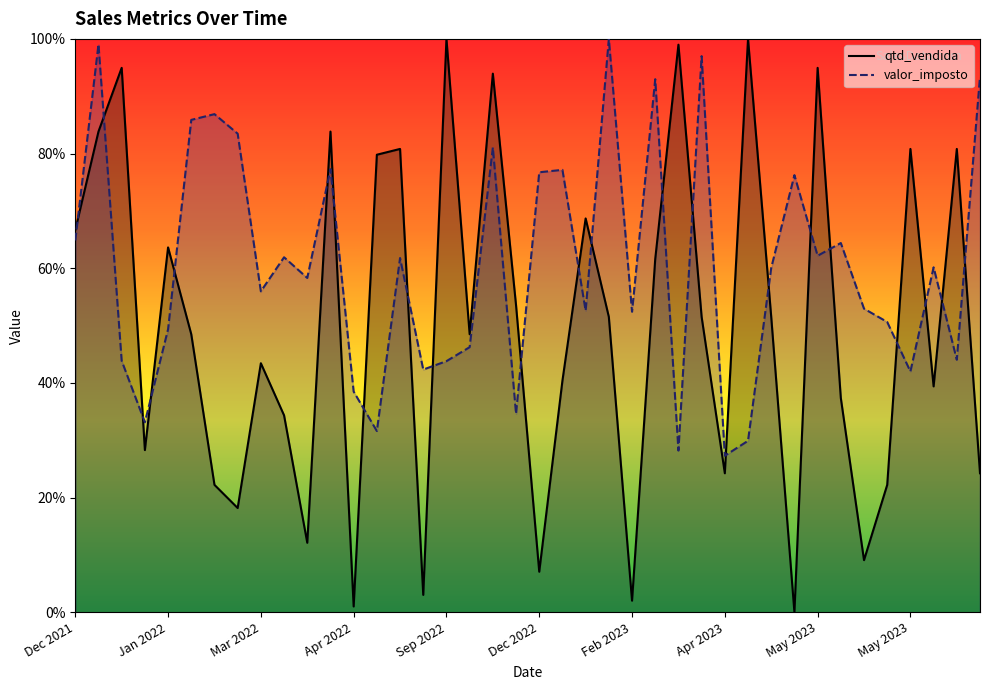

Rank the series by their average value, from lowest to highest.

qtd_vendida, valor_imposto